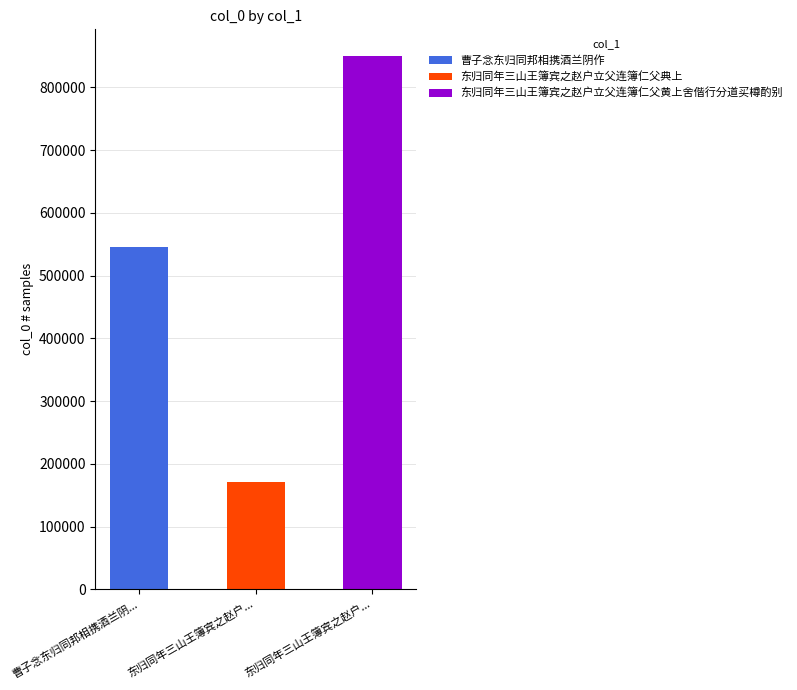

What is the minimum value shown in the chart?

171252